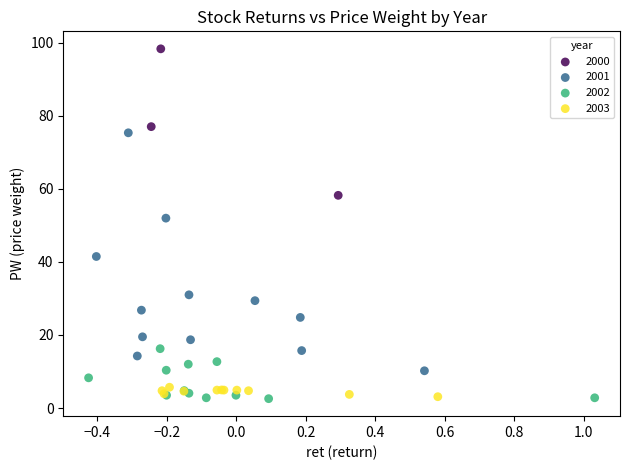

Which series reaches the maximum Y coordinate?

2000